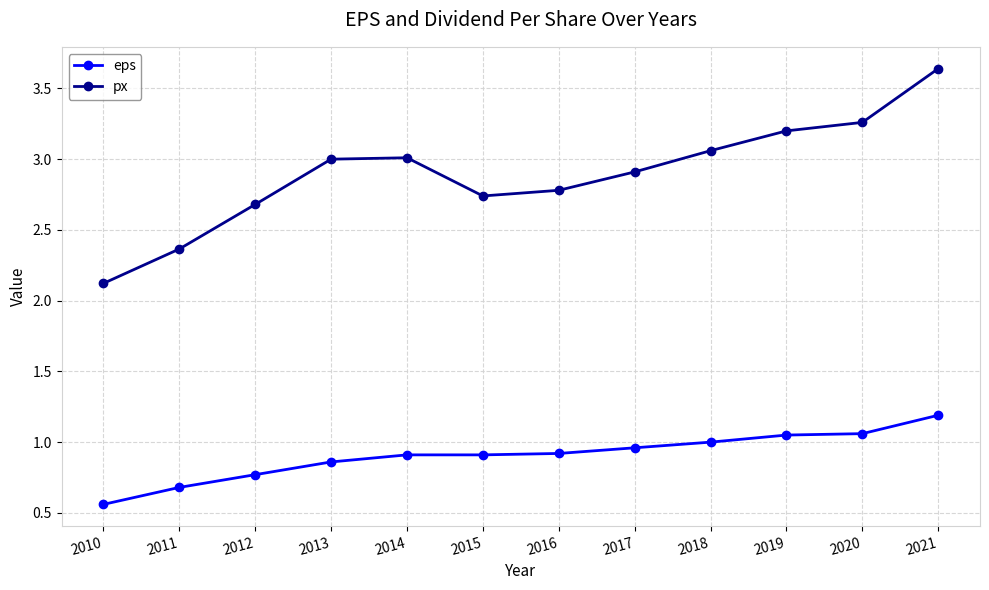

At which category does the chart reach its minimum across all series?

2010